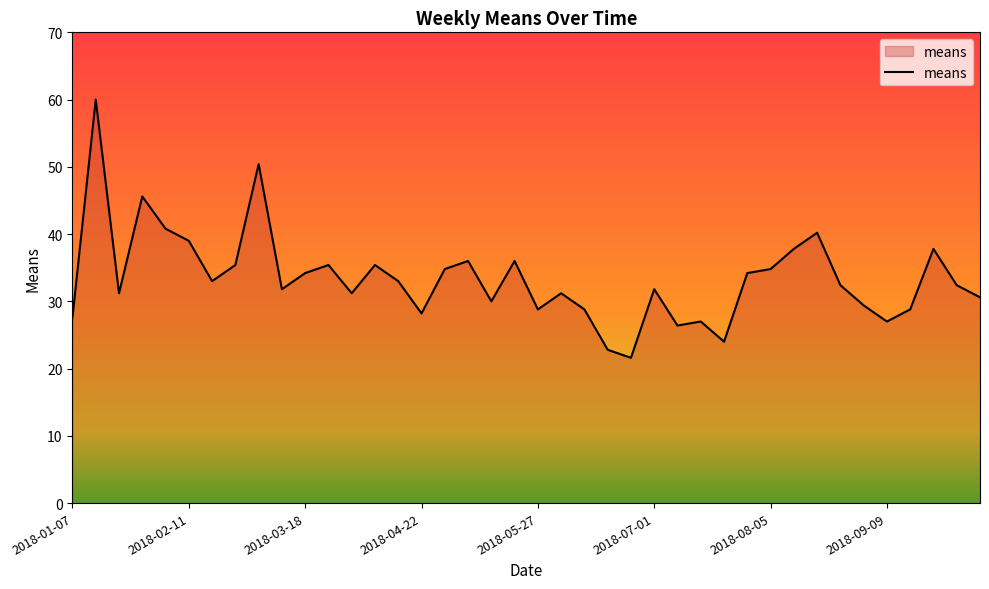

What is the minimum value shown in the chart?

21.6